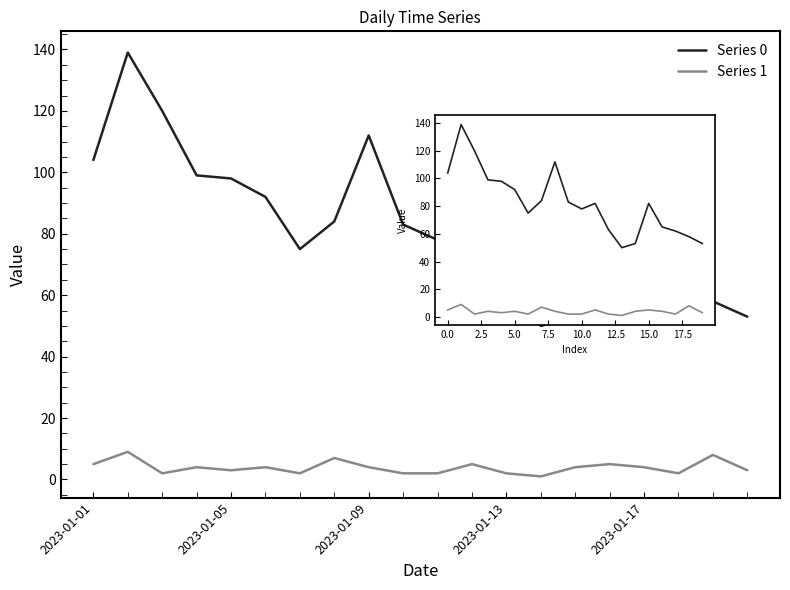

Is it true that Series 0 equals 116 at 7?

False